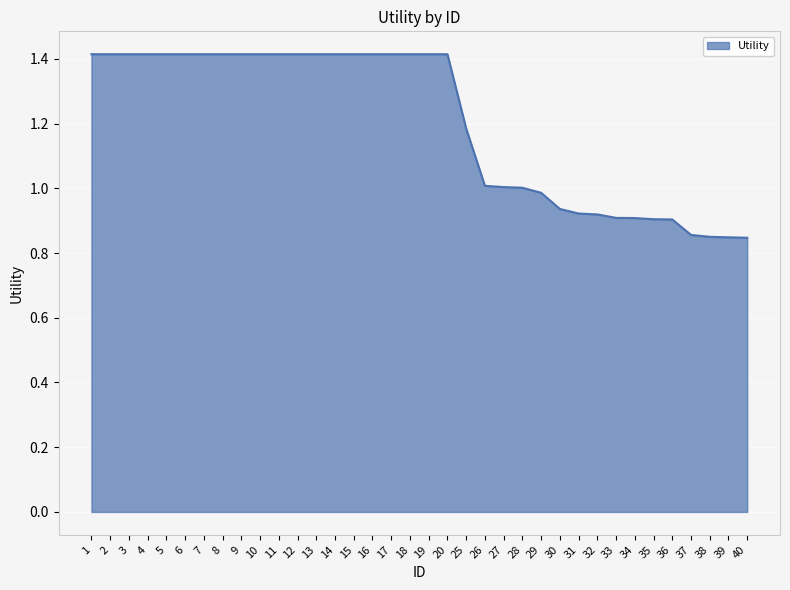

What is the sum of the values at 29 and 5?

2.4